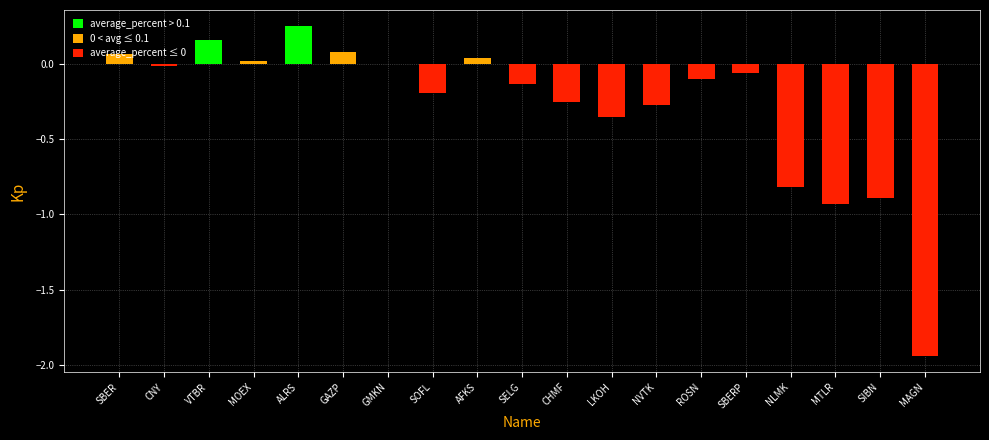

What is the sum of all values?

-5.3